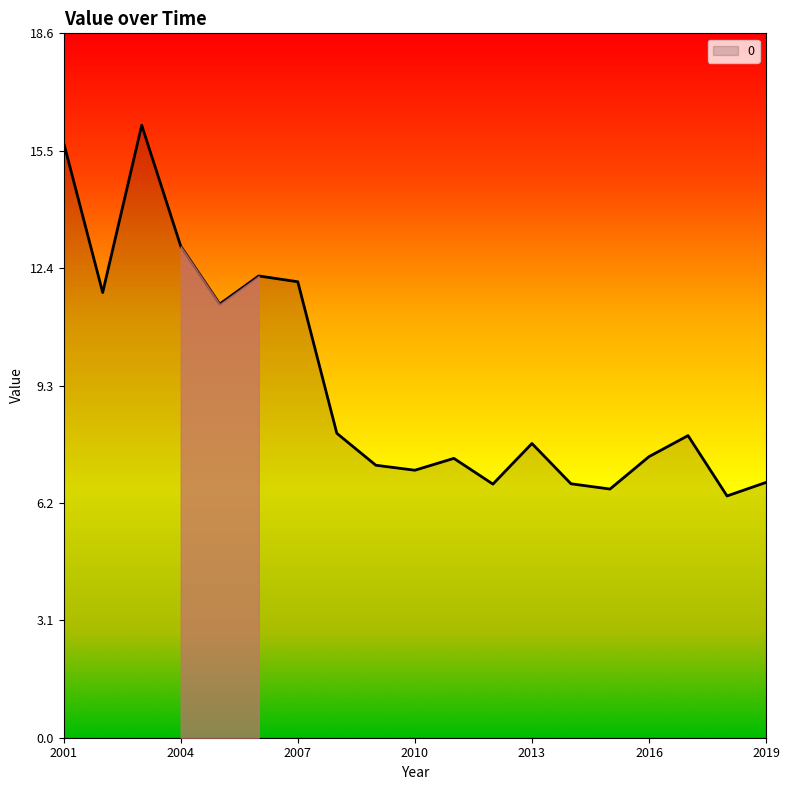

What is the greatest value displayed?

16.2